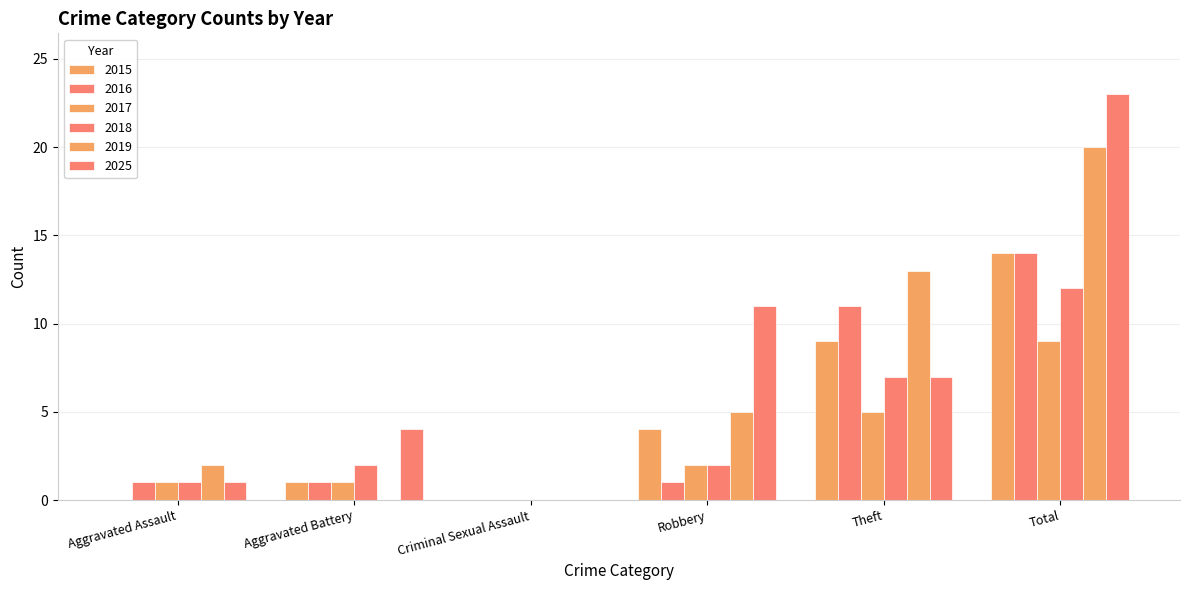

How many groups of bars are there?

6